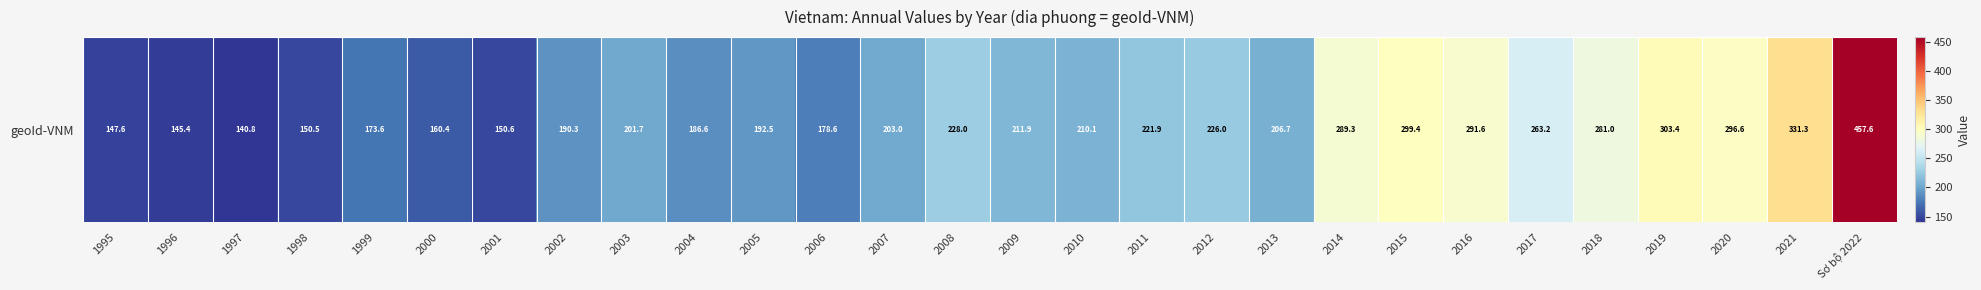

Rank the categories by value from lowest to highest.

1997, 1996, 1995, 1998, 2001, 2000, 1999, 2006, 2004, 2002, 2005, 2003, 2007, 2013, 2010, 2009, 2011, 2012, 2008, 2017, 2018, 2014, 2016, 2020, 2015, 2019, 2021, Sơ bộ 2022